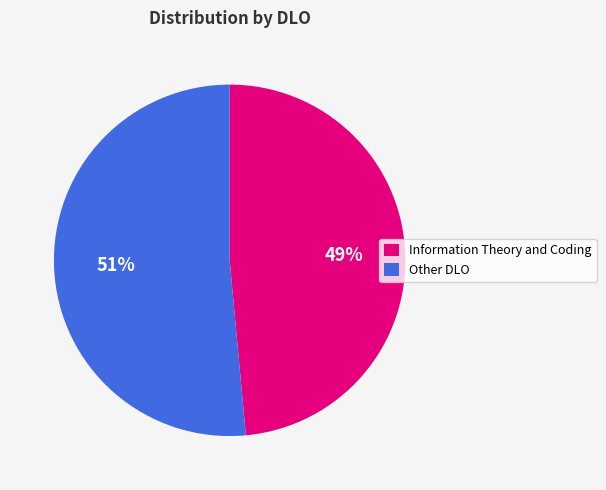

True or false: Information Theory and Coding accounts for 62% of the total.

False